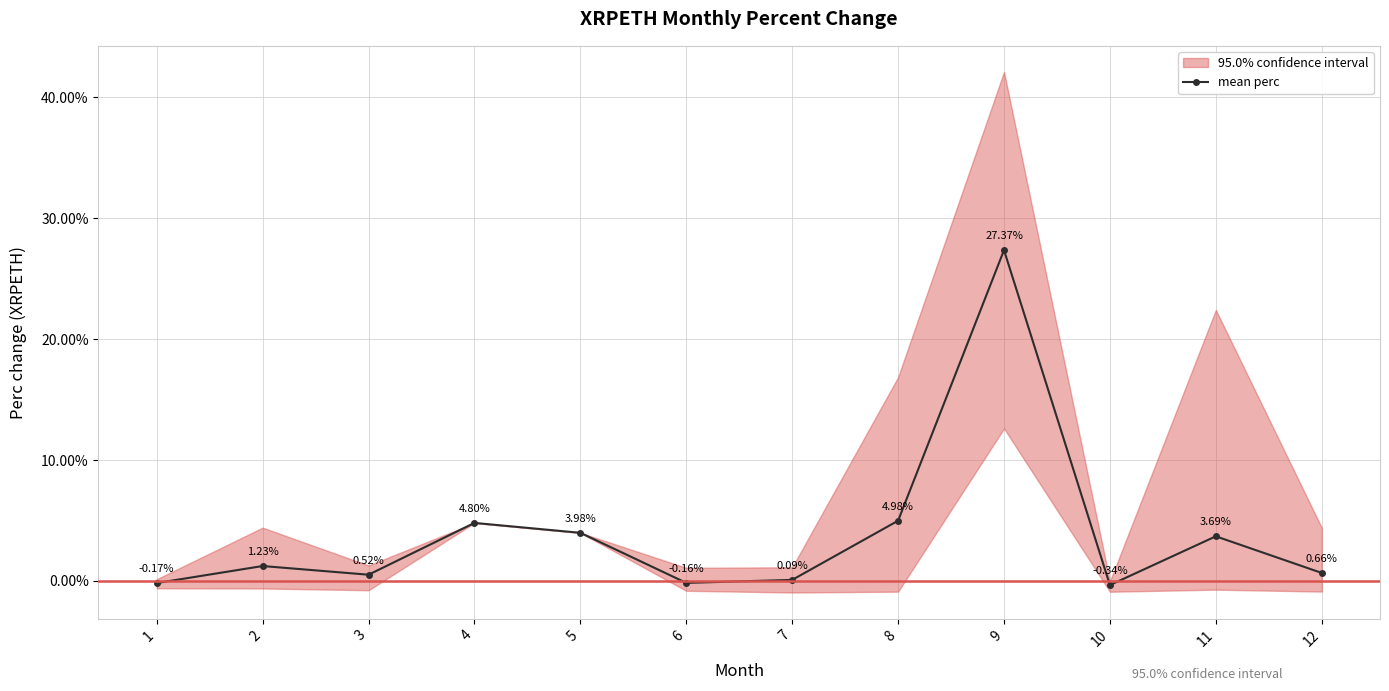

Count the number of categories in the chart.

12